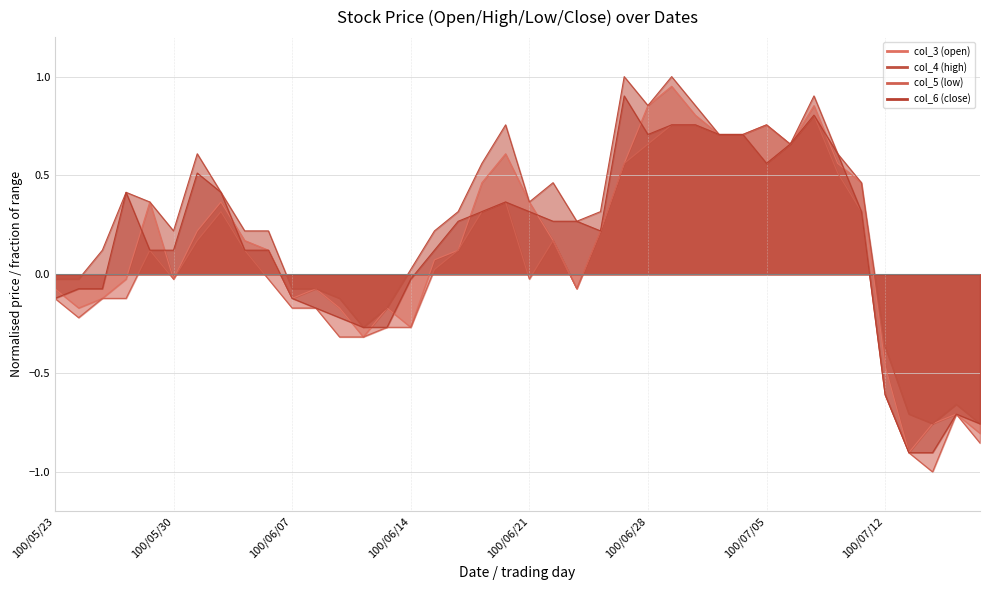

Does the chart have visible grid lines?

Yes